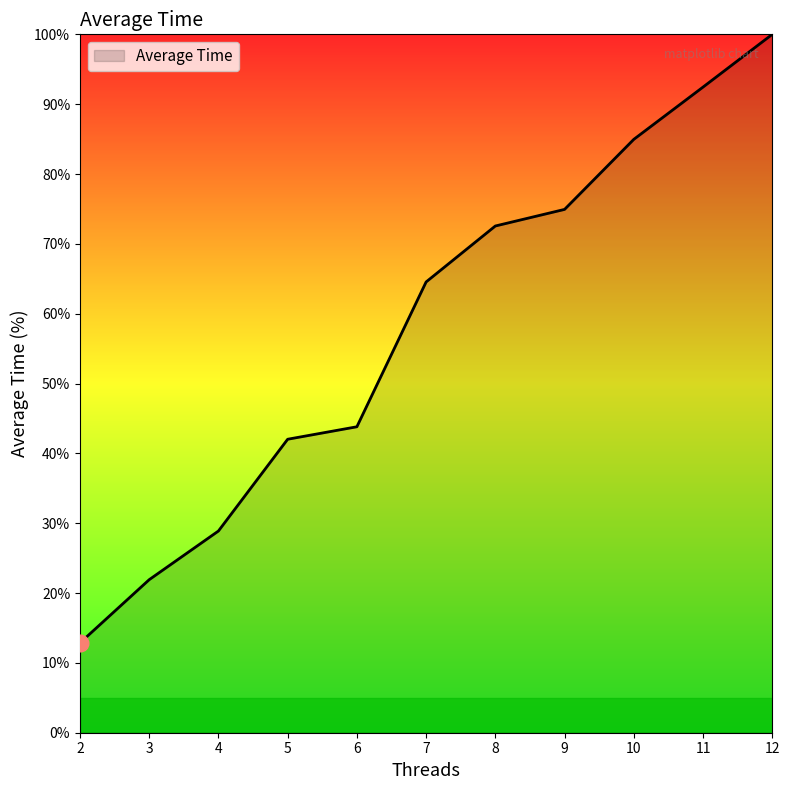

What is the approximate value at 3?

21.9